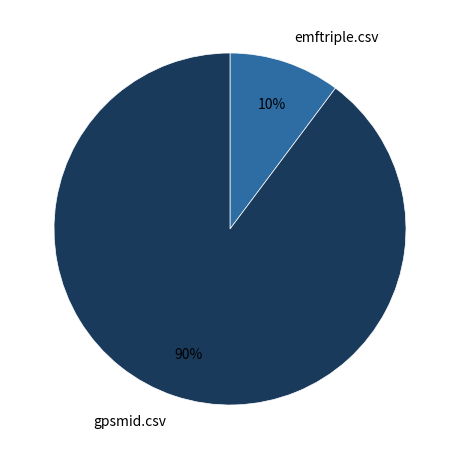

The gpsmid.csv slice represents 99% of the pie. True or false?

False